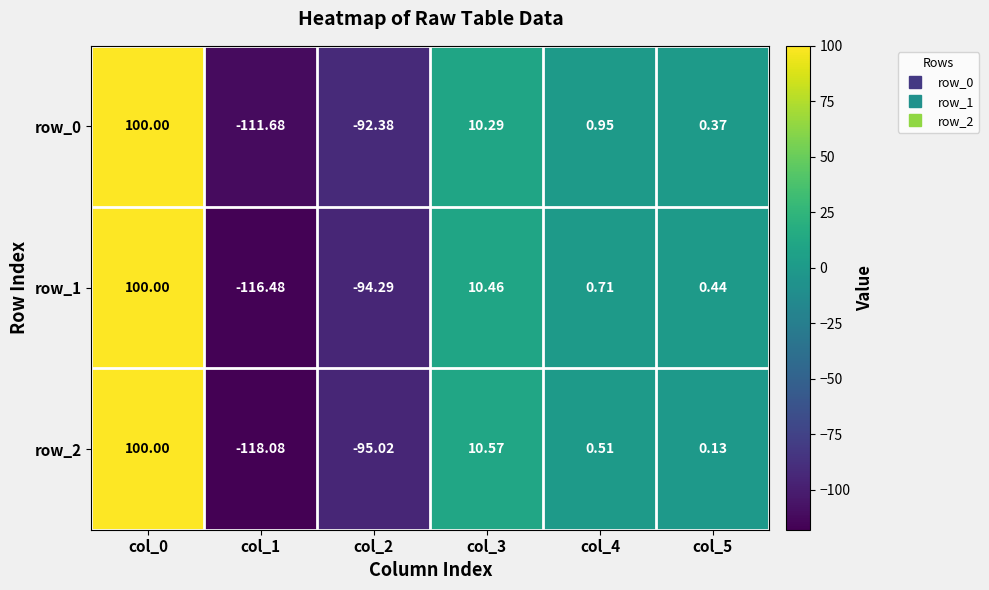

How many negative values does the row_2 series have?

2